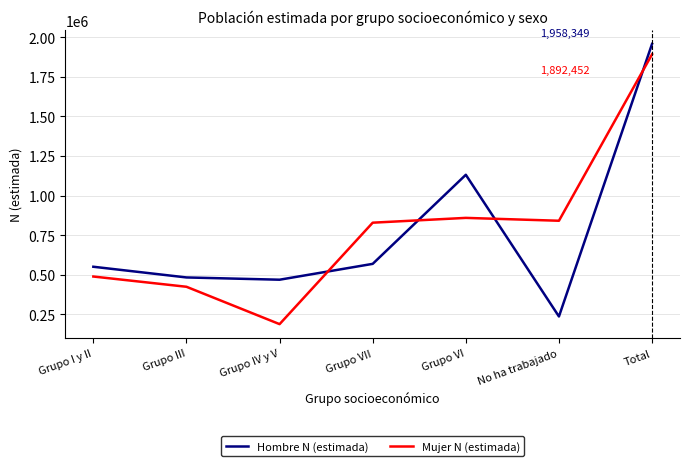

How many times do Hombre N (estimada) and Mujer N (estimada) cross each other?

4